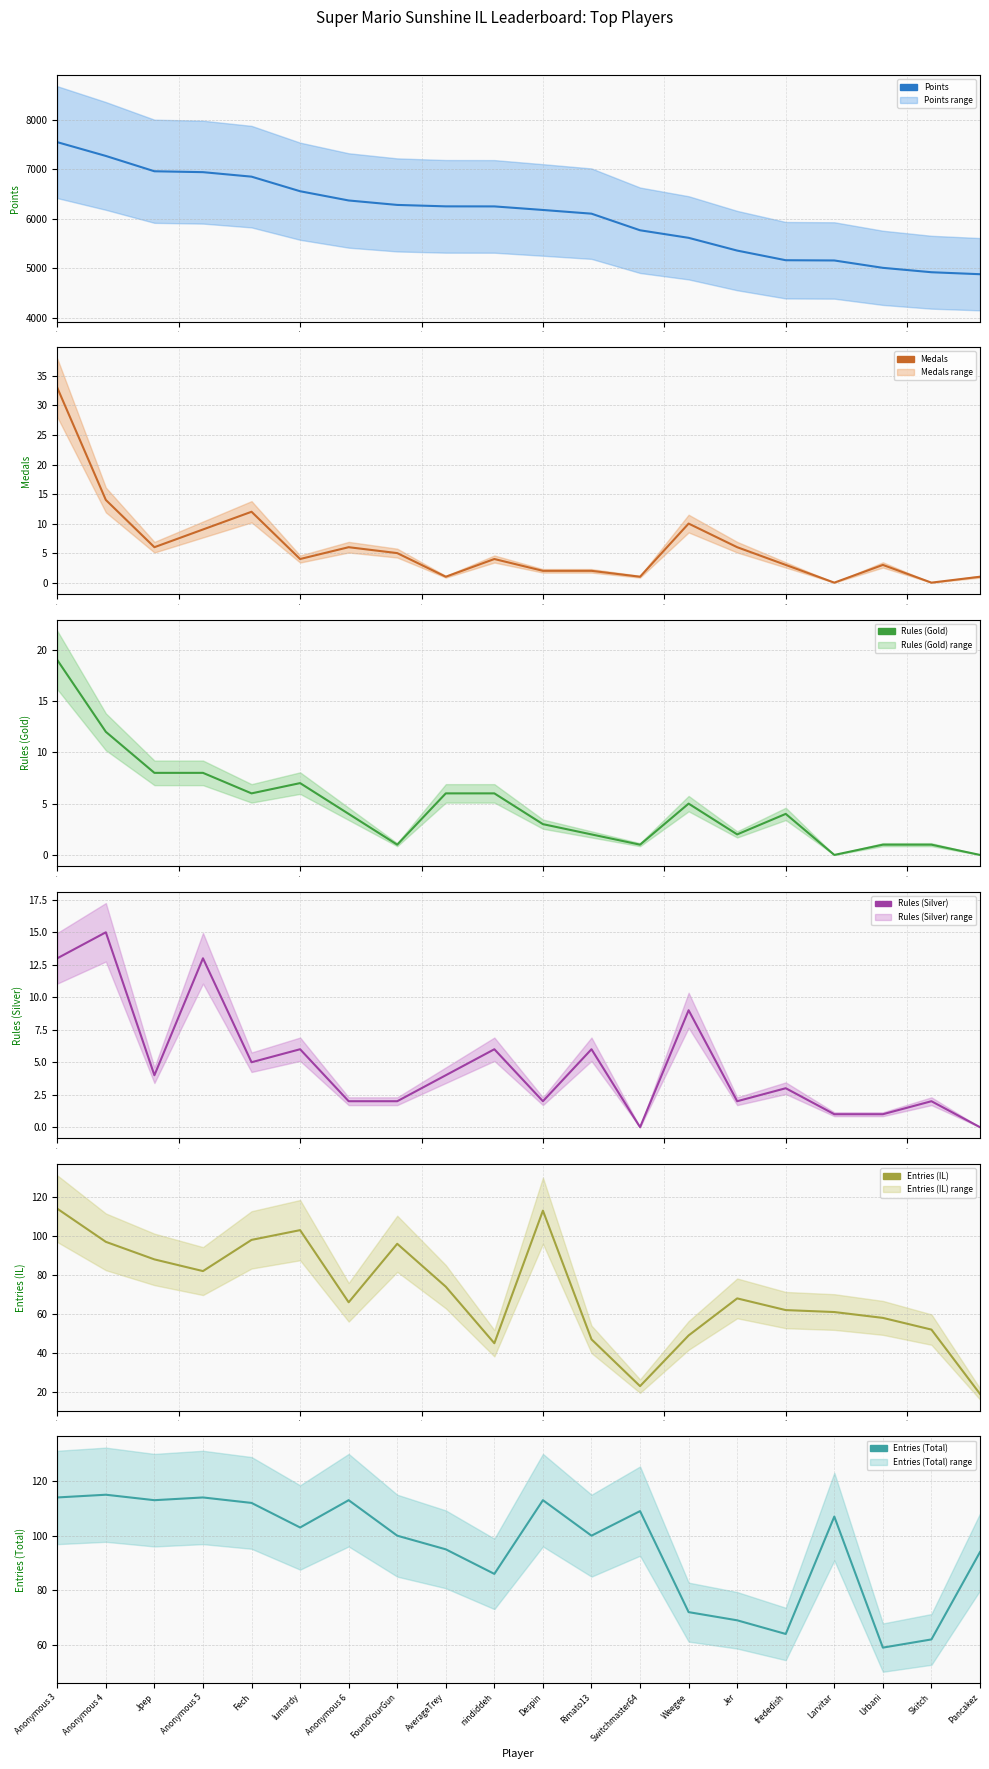

Rank the series by their maximum value, from lowest to highest.

Rules (Silver), Rules (Gold), Medals, Entries (IL), Entries (Total), Points